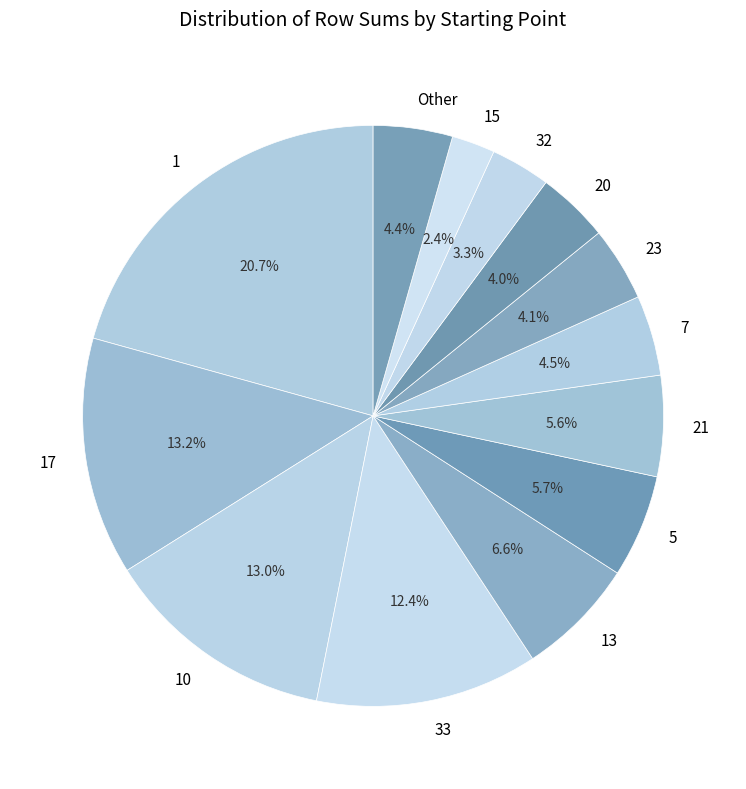

What is the largest slice in the pie chart?

1